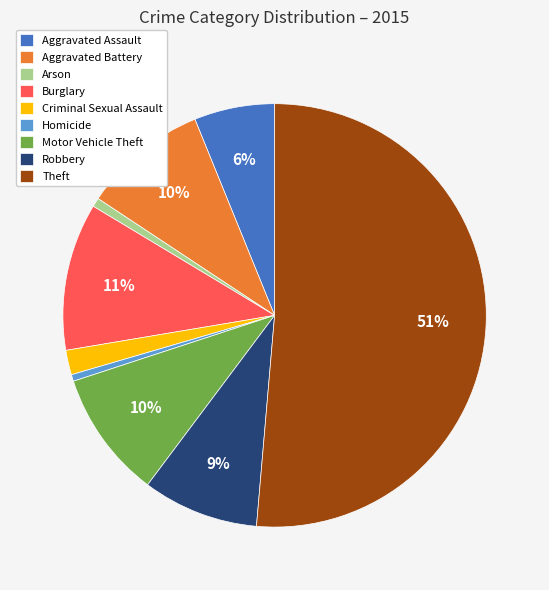

How many segments does this pie chart have?

9